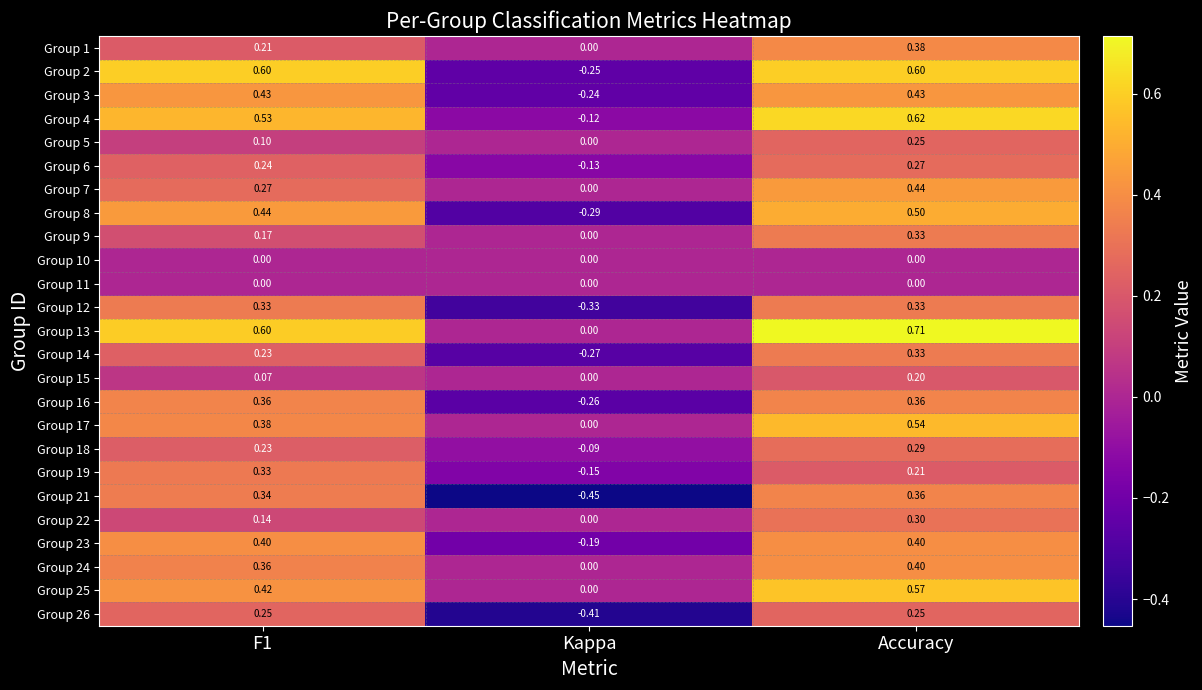

Count the number of data series in this chart.

25